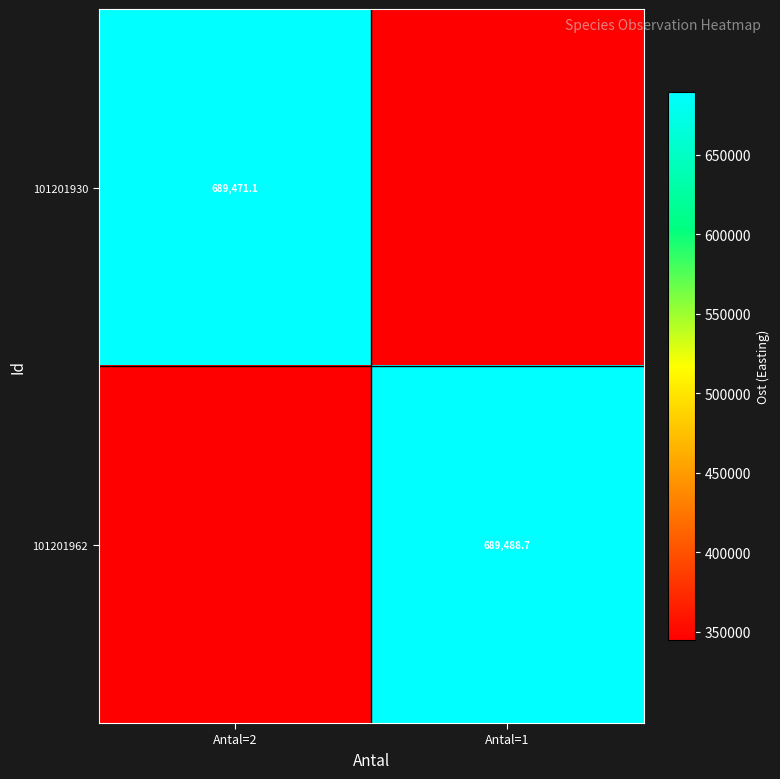

What value does the 101201930 series have at Antal=1?

344735.6